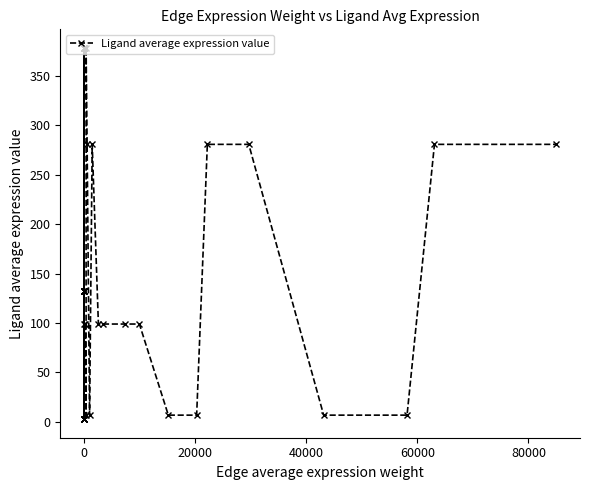

How many interior local peaks (higher than both neighbors) does the data have?

3